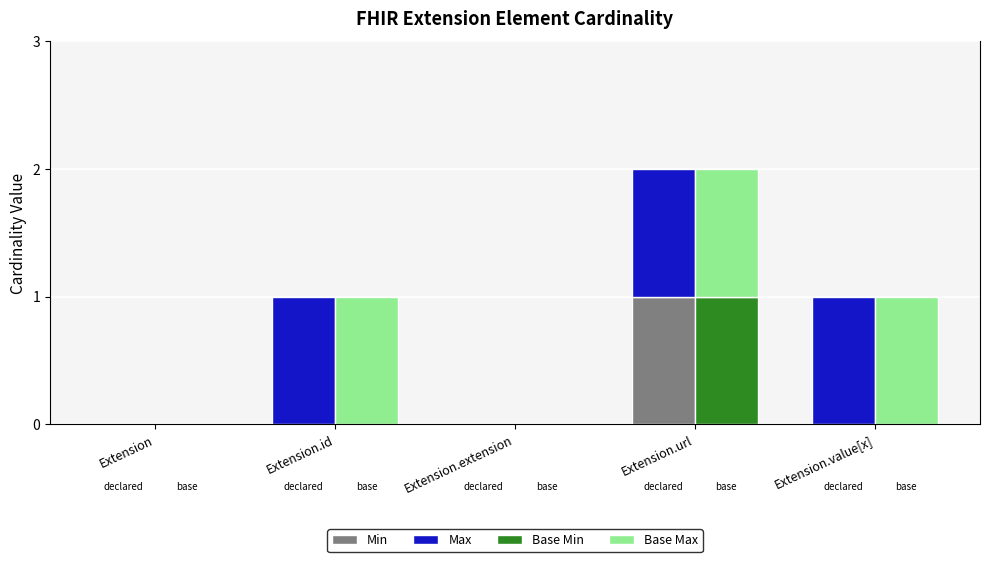

What is the label of the 4th bar from the right?

Extension.id